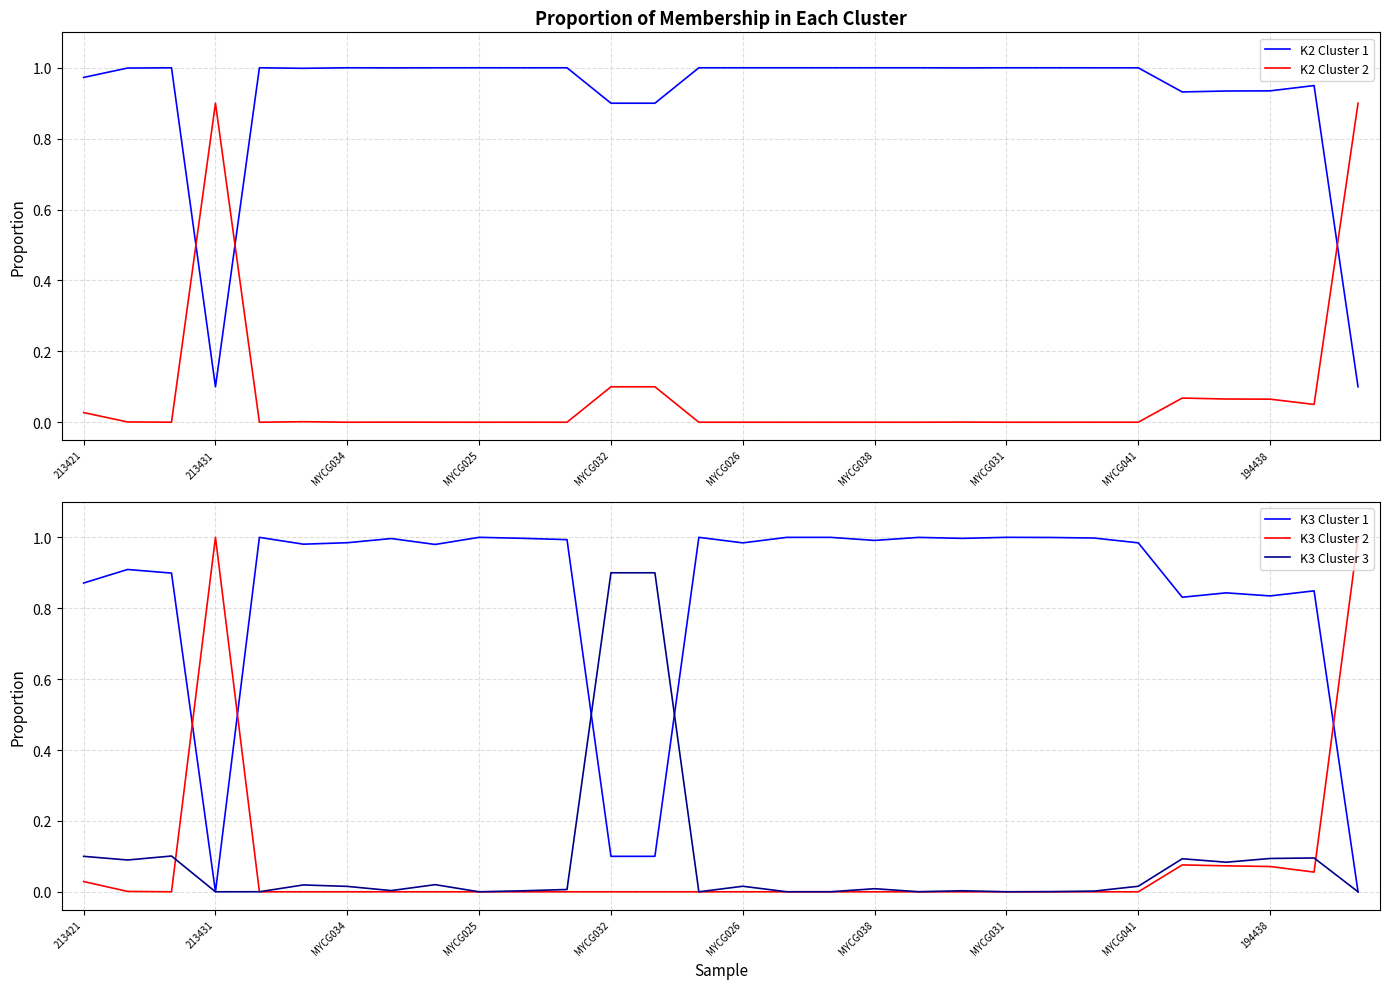

How many distinct data groups are displayed?

5